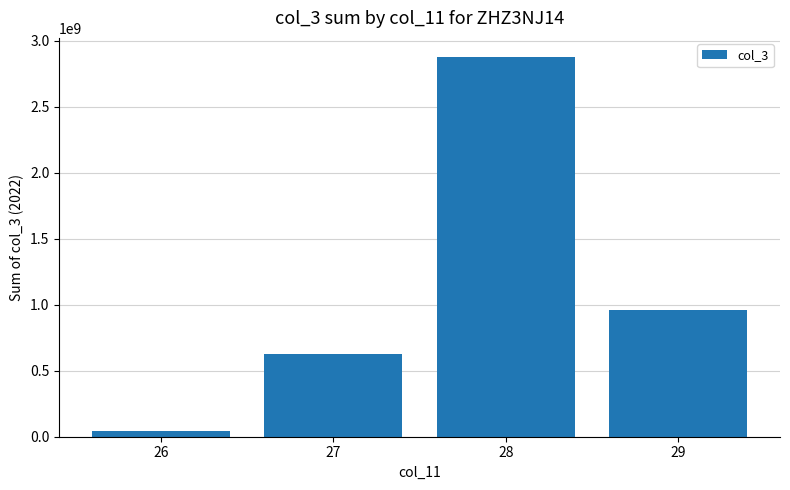

At which category does the chart reach its peak across all series?

28